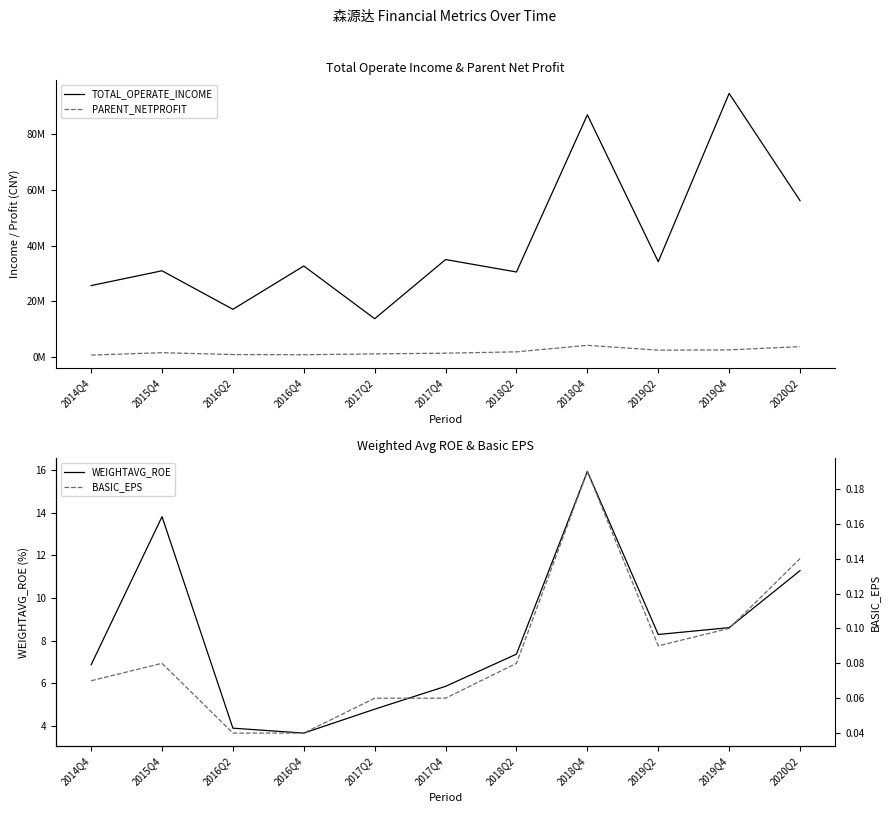

What is the average value of the PARENT_NETPROFIT series?

1936470.7